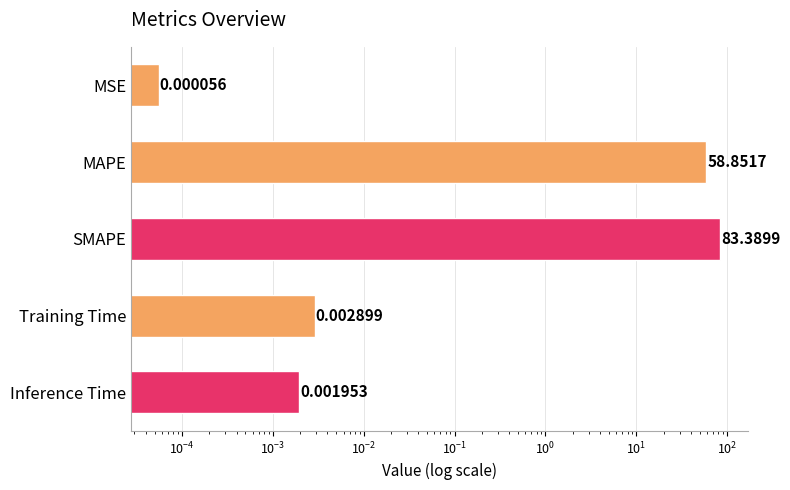

True or false: the data shows 0.0 at Training Time.

False